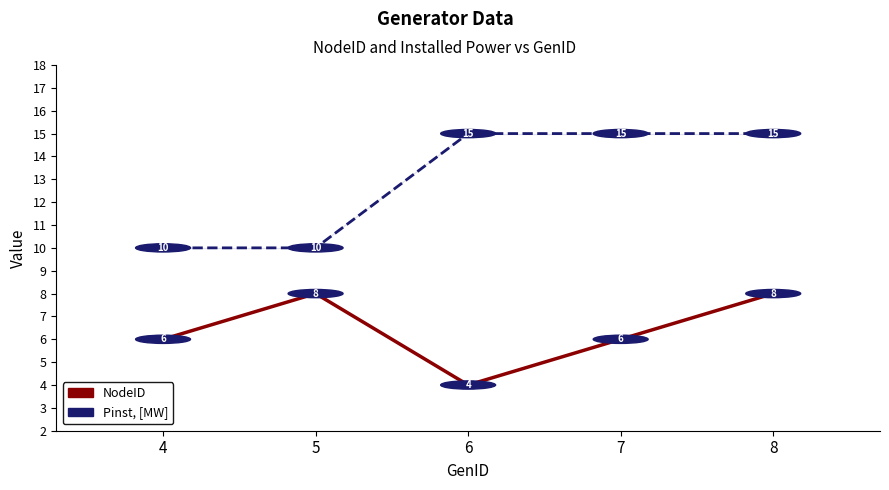

Reading left to right, list all the values displayed in this chart.

NodeID: 6	8	4	6	8
Pinst, [MW]: 10	10	15	15	15